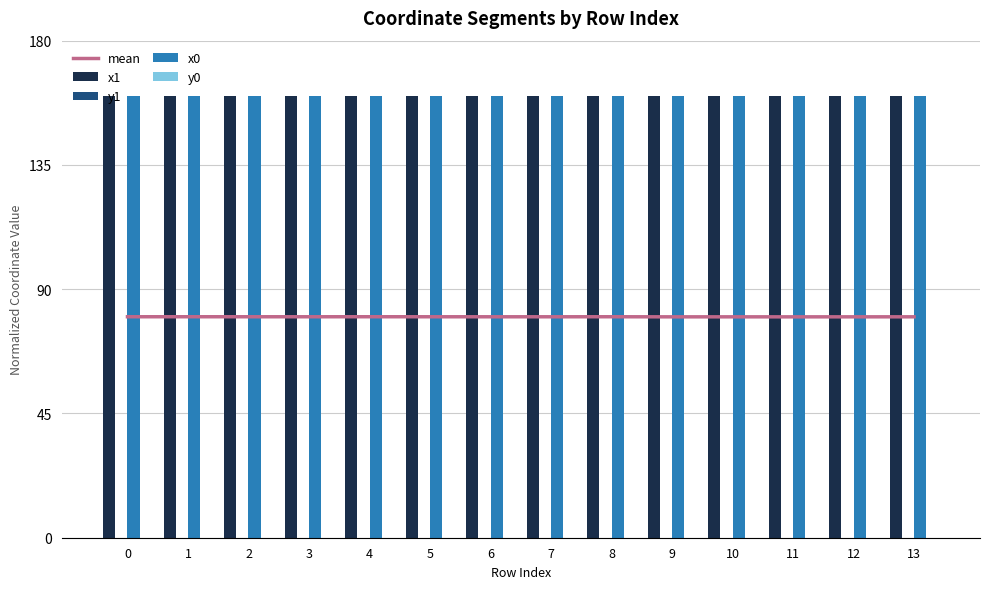

True or false: mean has a value of 42.6 at 13.

False